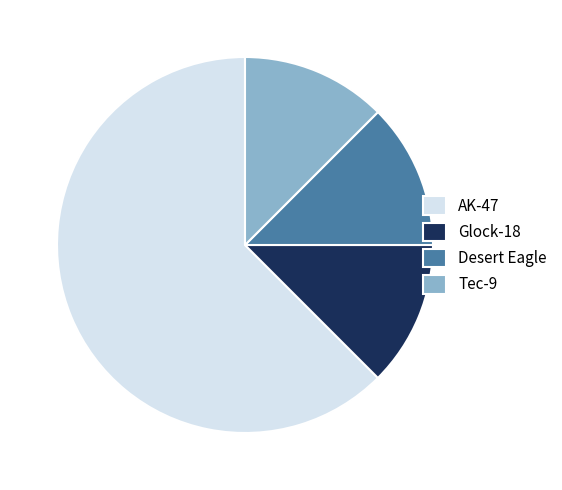

How many segments does this pie chart have?

4